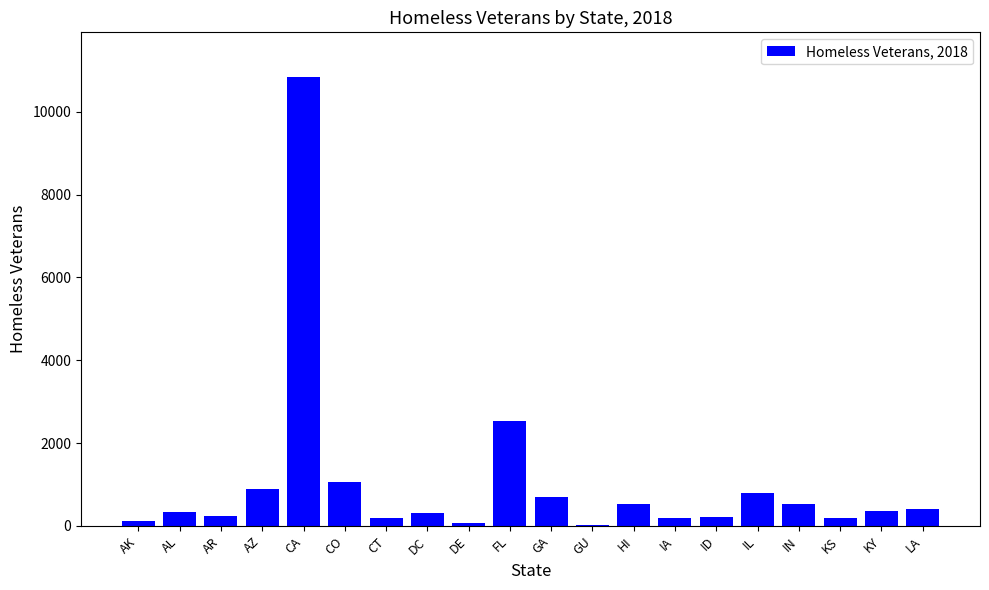

Where is the data nearest to the value 5425?

FL